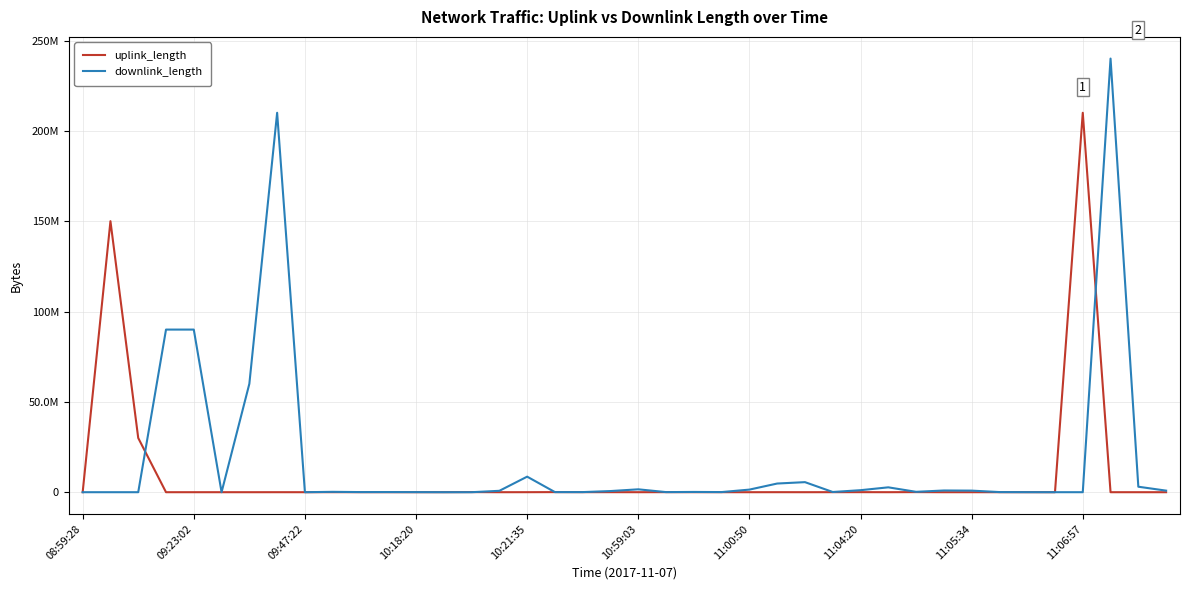

At how many categories does at least one series exceed 33059880?

7